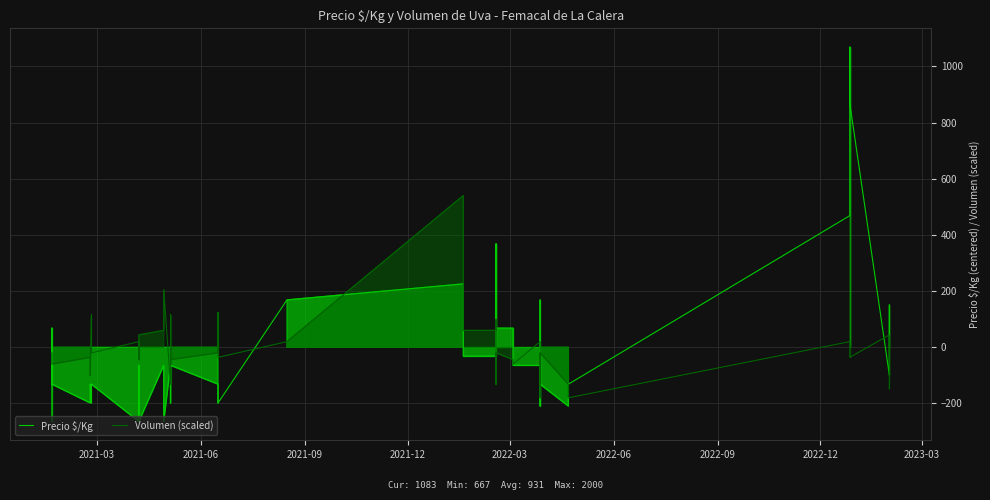

What position from the left is 2021-03?

1